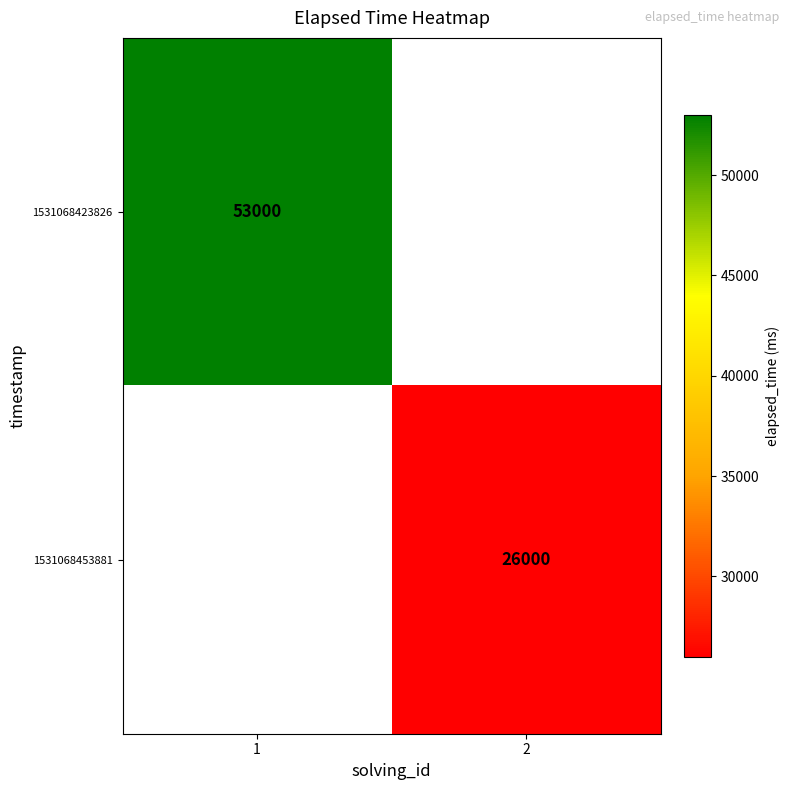

Is the value of 1531068453881 at 2 greater than the value of 1531068423826 at 1?

No